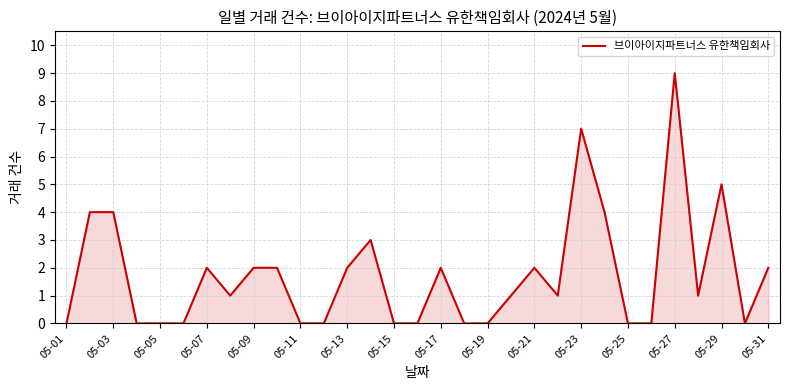

What is the greatest value displayed?

9